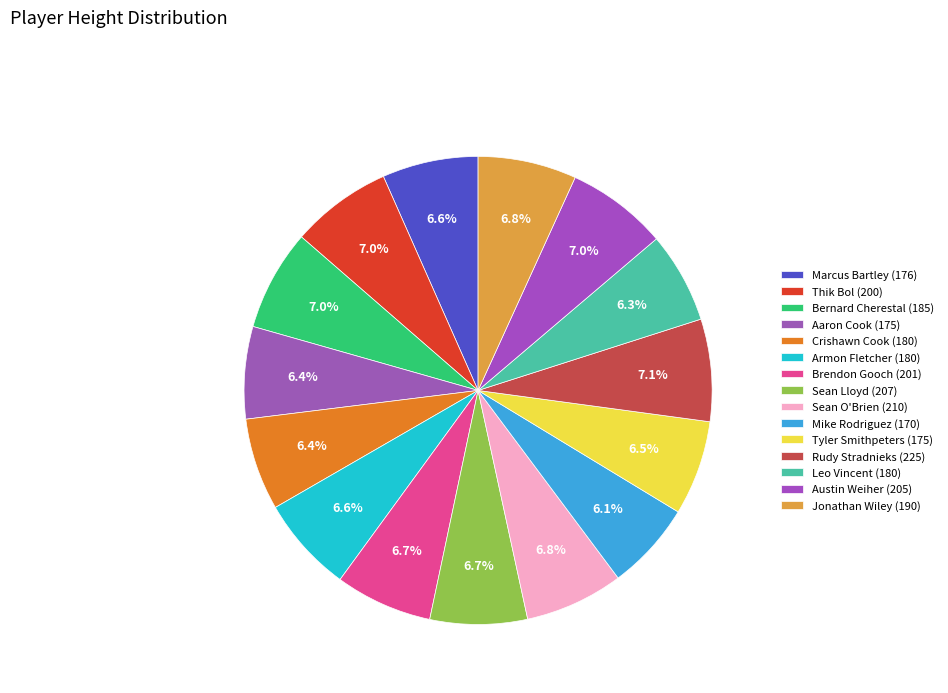

How many segments does this pie chart have?

15